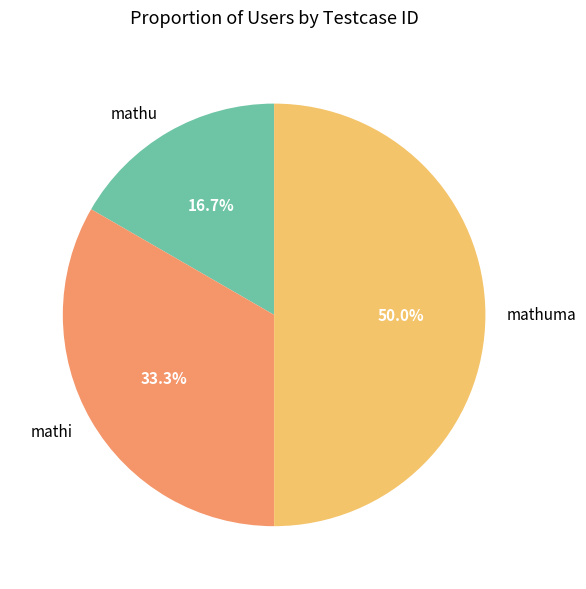

What percentage do mathuma and mathu together represent?

66.7%